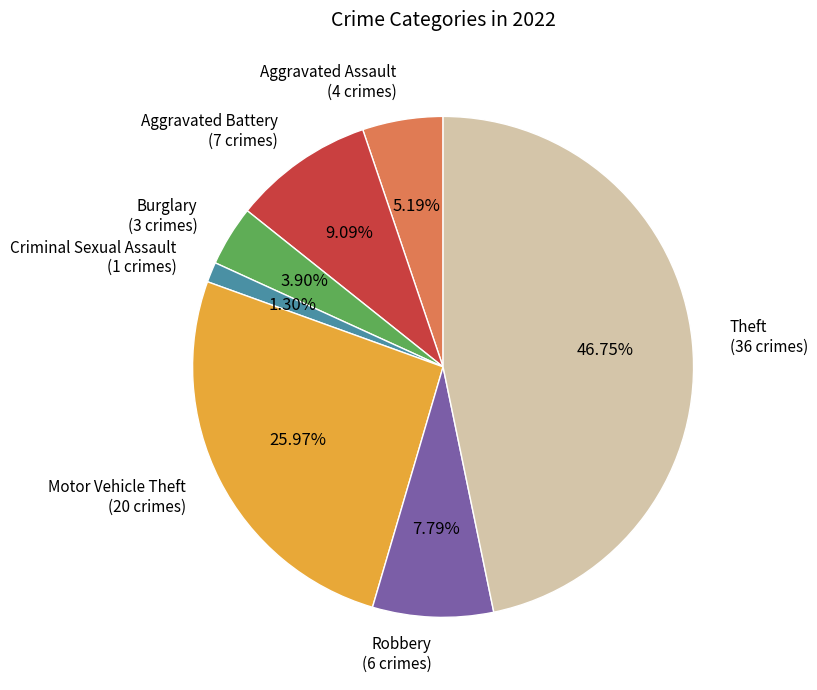

Is there any slice that represents more than half of the pie?

No